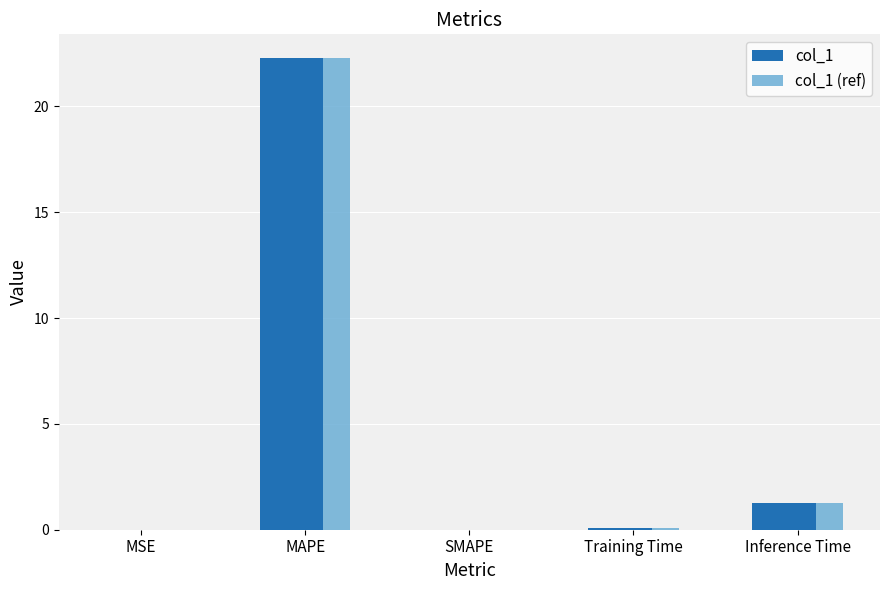

What is the sum of the col_1 values at SMAPE and Inference Time?

1.3